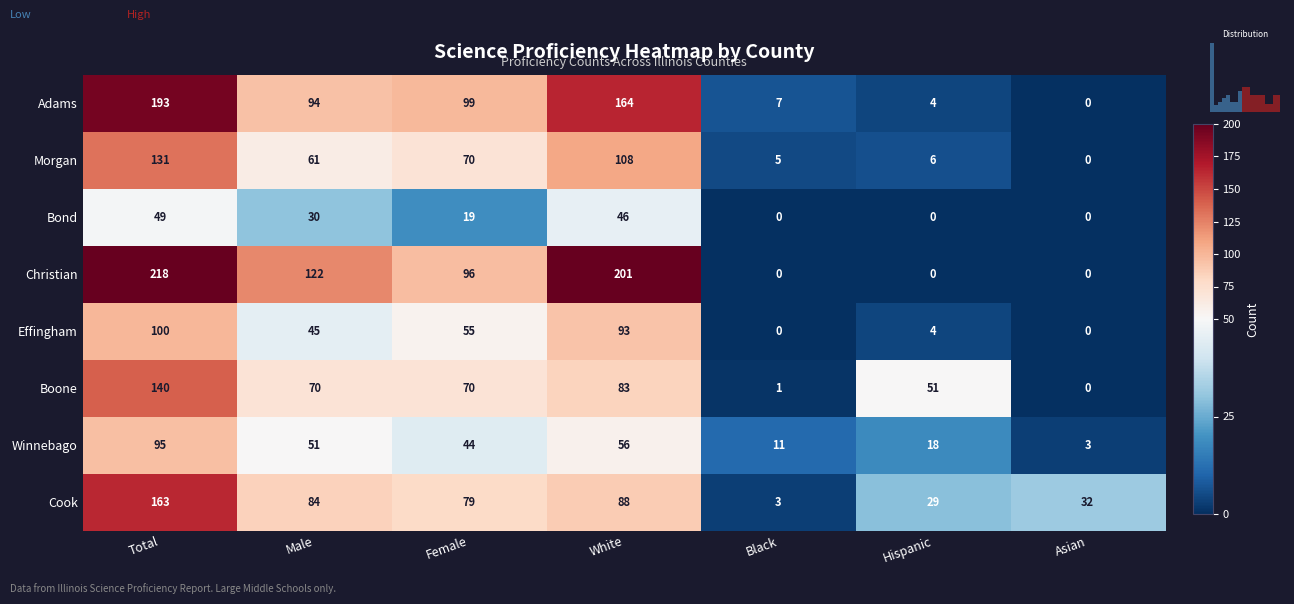

How many distinct data groups are displayed?

8